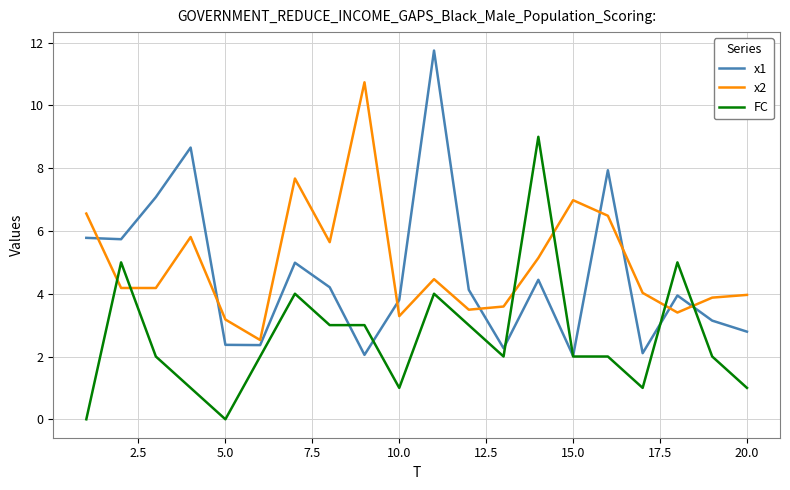

What is the minimum value for x2?

2.5